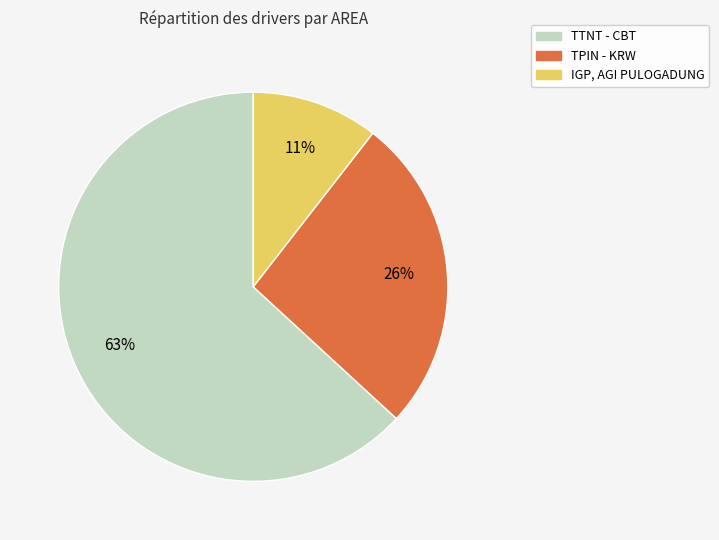

Rank the categories by value from lowest to highest.

IGP, AGI PULOGADUNG, TPIN - KRW, TTNT - CBT